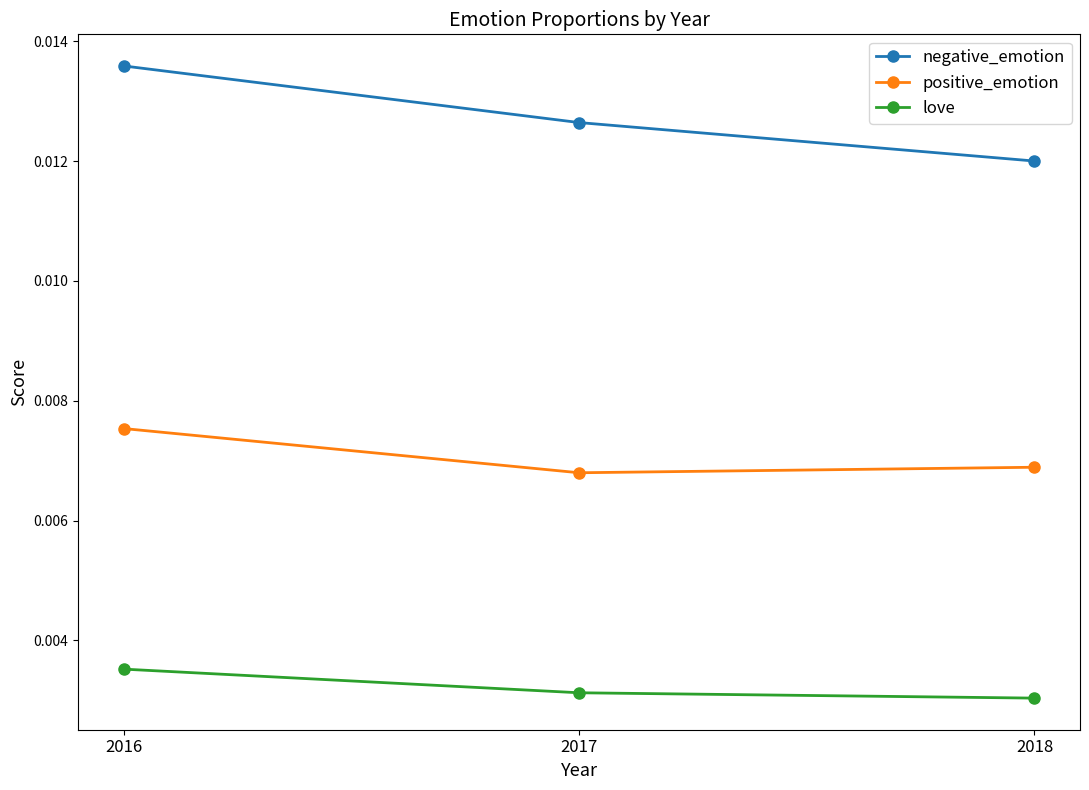

Between 2016 and 2018, which series saw the biggest shift?

negative_emotion